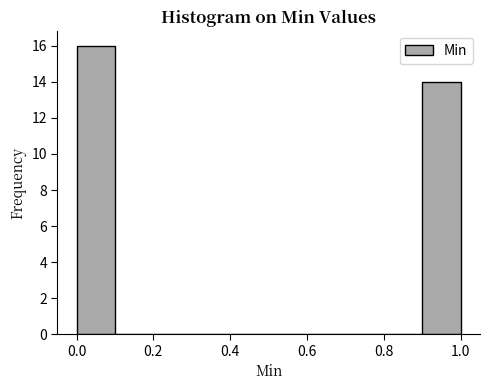

Which range on the x-axis has the tallest bar?

0.0 to 0.1